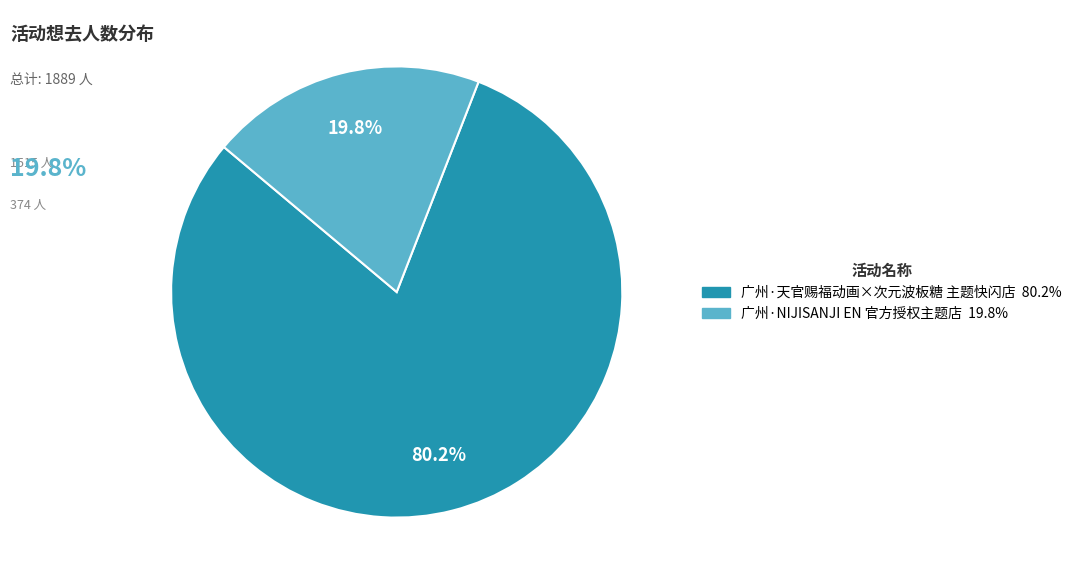

To the nearest percent, what percentage of the pie is 广州·天官赐福动画×次元波板糖 主题快闪店?

80%